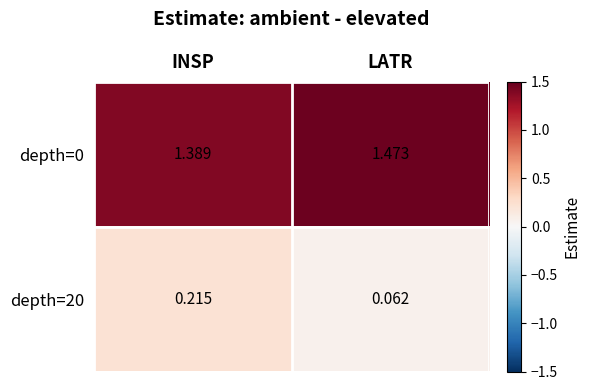

List the labels in order of depth=0 value, smallest first.

INSP, LATR